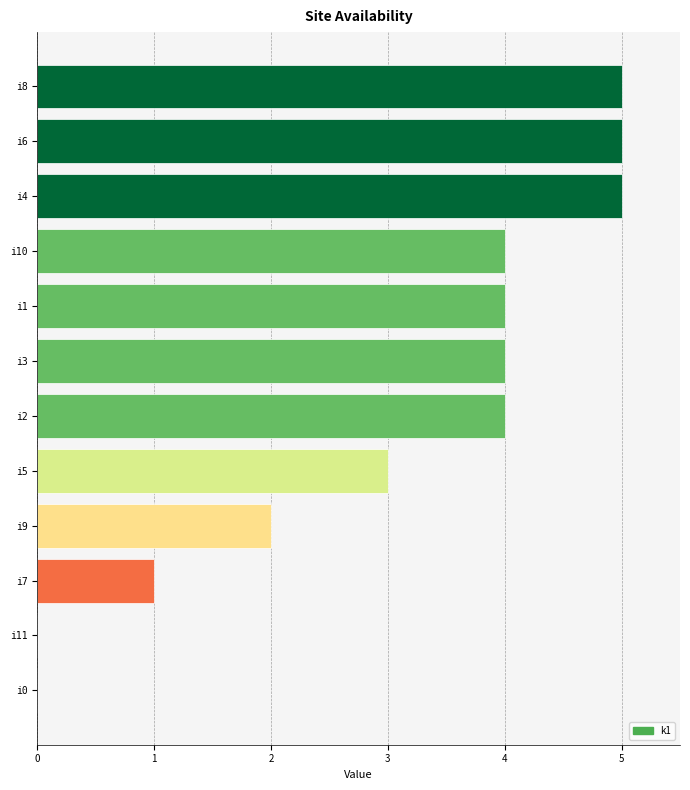

Reading bottom to top, extract all data points from this chart.

i0=0	i11=0	i7=1	i9=2	i5=3	i2=4	i3=4	i1=4	i10=4	i4=5	i6=5	i8=5